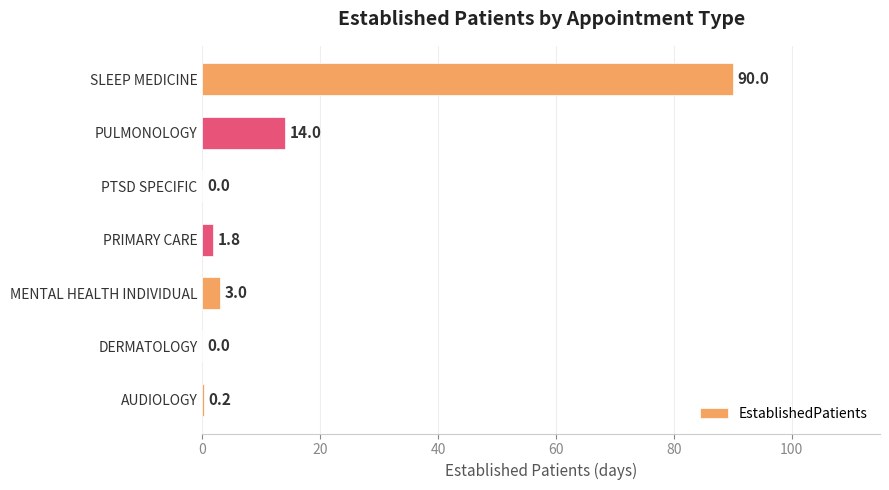

What is the change in value from PRIMARY CARE to PTSD SPECIFIC?

-1.8